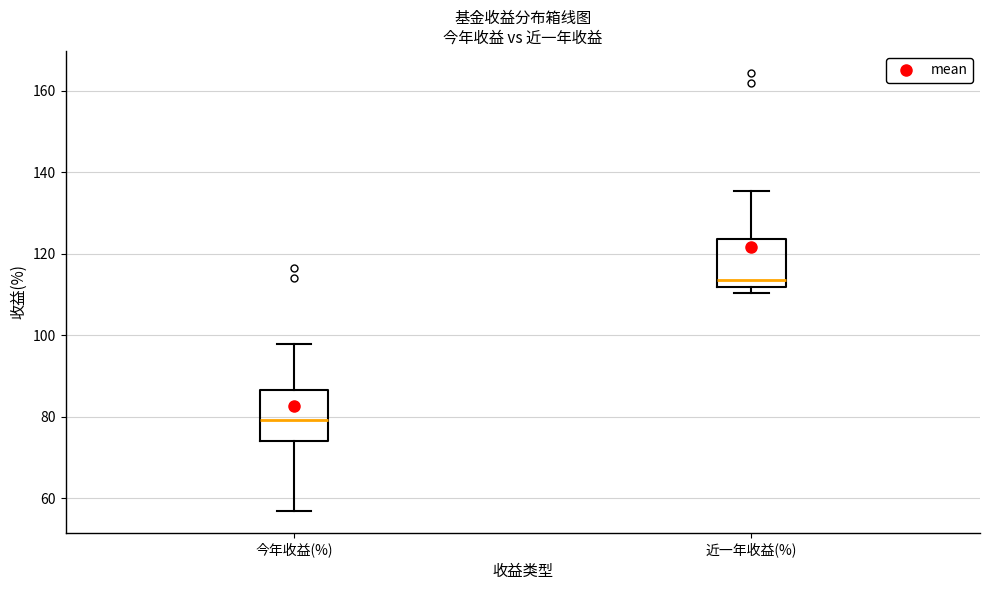

Reading left to right, read every box against the y-axis: the position of its median line, the range the box covers, and the ends of its whiskers. The values are not printed on the chart, so give them approximately, as read against the axis.

今年收益(%): median 80, box 74 to 86, whiskers 56 to 98
近一年收益(%): median 114, box 112 to 124, whiskers 110 to 136